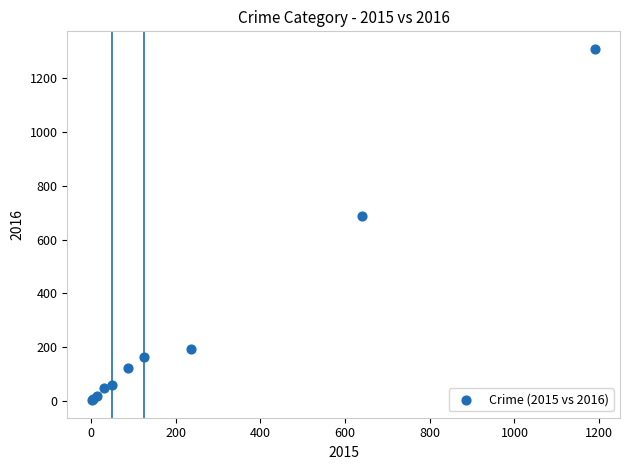

What Y value in the scatter plot is closest to 656?

689